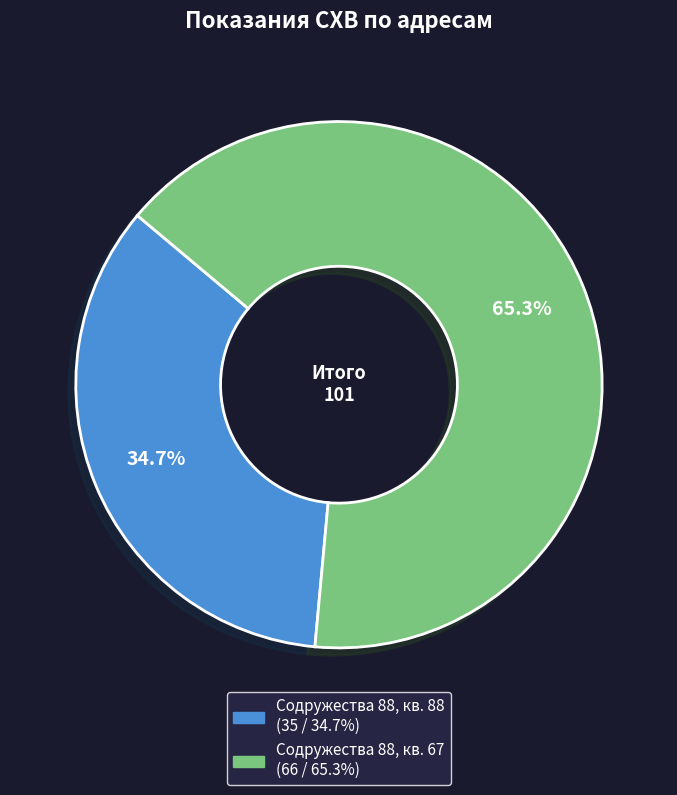

True or false: Содружества 88, кв. 88 accounts for 45% of the total.

False